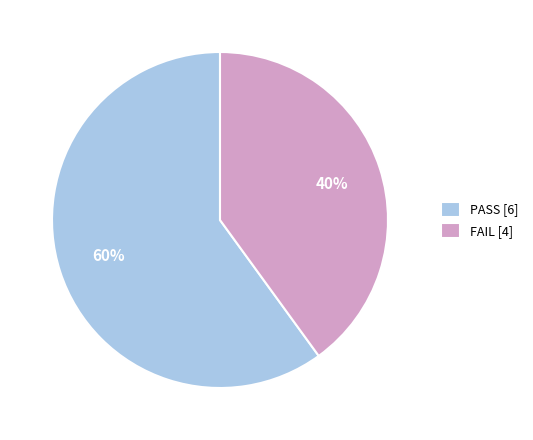

How many slices are in this pie chart?

2